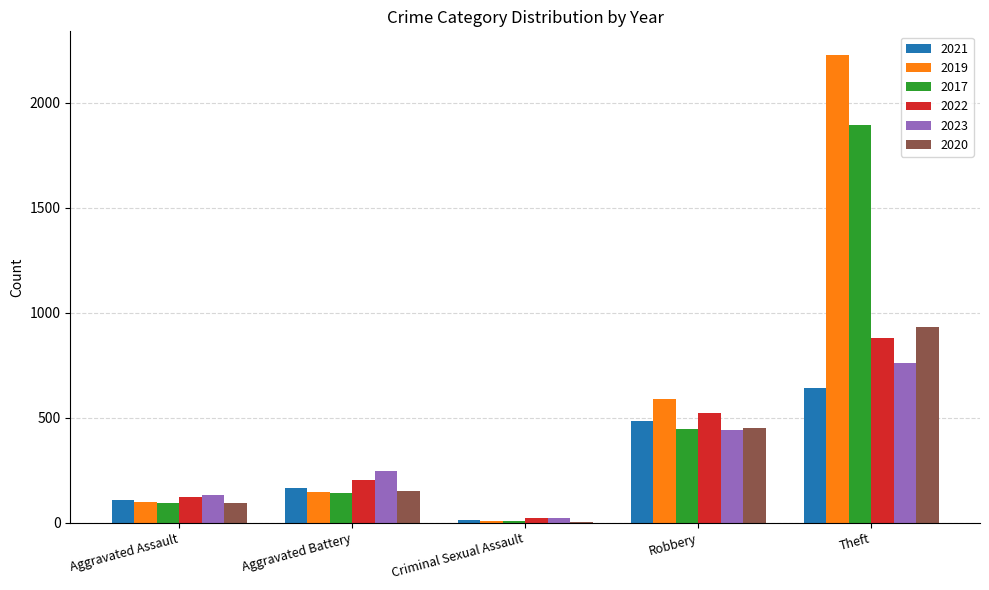

What is the sum of all 2023 values?

1599